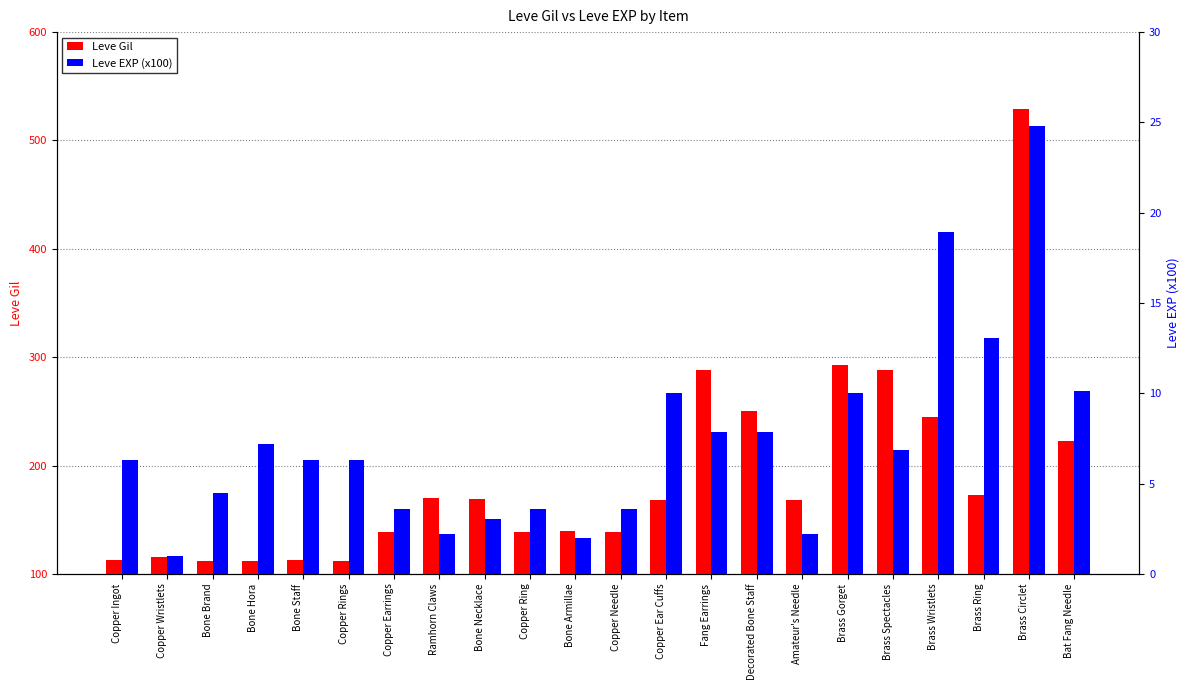

The Leve EXP (x100) series shows 17.8 at Brass Ring. True or false?

False